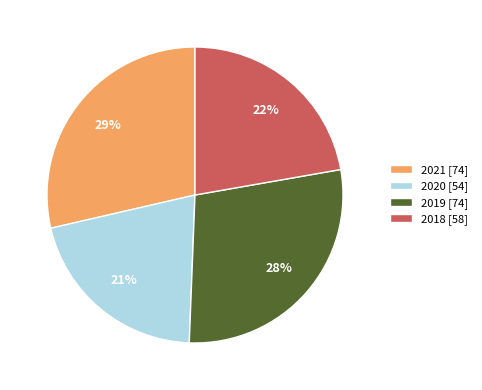

Which has a higher value, 2018 or 2021?

2021